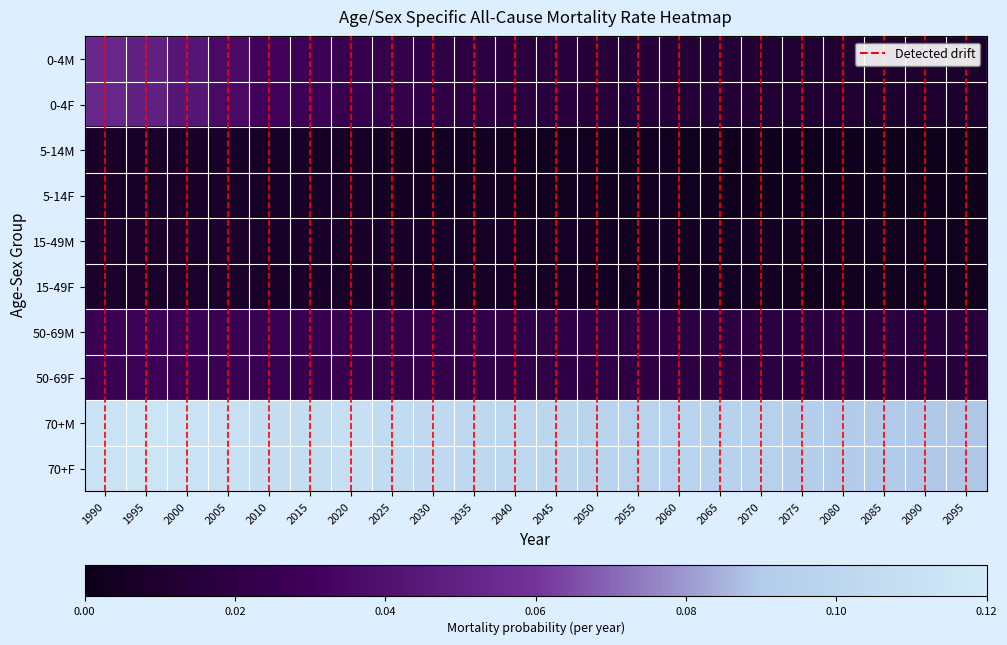

Reading right to left, what are all the values shown in this chart?

0-4M: 2095=0.0	2090=0.0	2085=0.0	2080=0.0	2075=0.0	2070=0.0	2065=0.0	2060=0.0	2055=0.0	2050=0.0	2045=0.0	2040=0.0	2035=0.0	2030=0.0	2025=0.0	2020=0.0	2015=0.0	2010=0.0	2005=0.0	2000=0.0	1995=0.1	1990=0.1
0-4F: 2095=0.0	2090=0.0	2085=0.0	2080=0.0	2075=0.0	2070=0.0	2065=0.0	2060=0.0	2055=0.0	2050=0.0	2045=0.0	2040=0.0	2035=0.0	2030=0.0	2025=0.0	2020=0.0	2015=0.0	2010=0.0	2005=0.0	2000=0.0	1995=0.1	1990=0.1
5-14M: 2095=0.0	2090=0.0	2085=0.0	2080=0.0	2075=0.0	2070=0.0	2065=0.0	2060=0.0	2055=0.0	2050=0.0	2045=0.0	2040=0.0	2035=0.0	2030=0.0	2025=0.0	2020=0.0	2015=0.0	2010=0.0	2005=0.0	2000=0.0	1995=0.0	1990=0.0
5-14F: 2095=0.0	2090=0.0	2085=0.0	2080=0.0	2075=0.0	2070=0.0	2065=0.0	2060=0.0	2055=0.0	2050=0.0	2045=0.0	2040=0.0	2035=0.0	2030=0.0	2025=0.0	2020=0.0	2015=0.0	2010=0.0	2005=0.0	2000=0.0	1995=0.0	1990=0.0
15-49M: 2095=0.0	2090=0.0	2085=0.0	2080=0.0	2075=0.0	2070=0.0	2065=0.0	2060=0.0	2055=0.0	2050=0.0	2045=0.0	2040=0.0	2035=0.0	2030=0.0	2025=0.0	2020=0.0	2015=0.0	2010=0.0	2005=0.0	2000=0.0	1995=0.0	1990=0.0
15-49F: 2095=0.0	2090=0.0	2085=0.0	2080=0.0	2075=0.0	2070=0.0	2065=0.0	2060=0.0	2055=0.0	2050=0.0	2045=0.0	2040=0.0	2035=0.0	2030=0.0	2025=0.0	2020=0.0	2015=0.0	2010=0.0	2005=0.0	2000=0.0	1995=0.0	1990=0.0
50-69M: 2095=0.0	2090=0.0	2085=0.0	2080=0.0	2075=0.0	2070=0.0	2065=0.0	2060=0.0	2055=0.0	2050=0.0	2045=0.0	2040=0.0	2035=0.0	2030=0.0	2025=0.0	2020=0.0	2015=0.0	2010=0.0	2005=0.0	2000=0.0	1995=0.0	1990=0.0
50-69F: 2095=0.0	2090=0.0	2085=0.0	2080=0.0	2075=0.0	2070=0.0	2065=0.0	2060=0.0	2055=0.0	2050=0.0	2045=0.0	2040=0.0	2035=0.0	2030=0.0	2025=0.0	2020=0.0	2015=0.0	2010=0.0	2005=0.0	2000=0.0	1995=0.0	1990=0.0
70+M: 2095=0.1	2090=0.1	2085=0.1	2080=0.1	2075=0.1	2070=0.1	2065=0.1	2060=0.1	2055=0.1	2050=0.1	2045=0.1	2040=0.1	2035=0.1	2030=0.1	2025=0.1	2020=0.1	2015=0.1	2010=0.1	2005=0.1	2000=0.1	1995=0.1	1990=0.1
70+F: 2095=0.1	2090=0.1	2085=0.1	2080=0.1	2075=0.1	2070=0.1	2065=0.1	2060=0.1	2055=0.1	2050=0.1	2045=0.1	2040=0.1	2035=0.1	2030=0.1	2025=0.1	2020=0.1	2015=0.1	2010=0.1	2005=0.1	2000=0.1	1995=0.1	1990=0.1